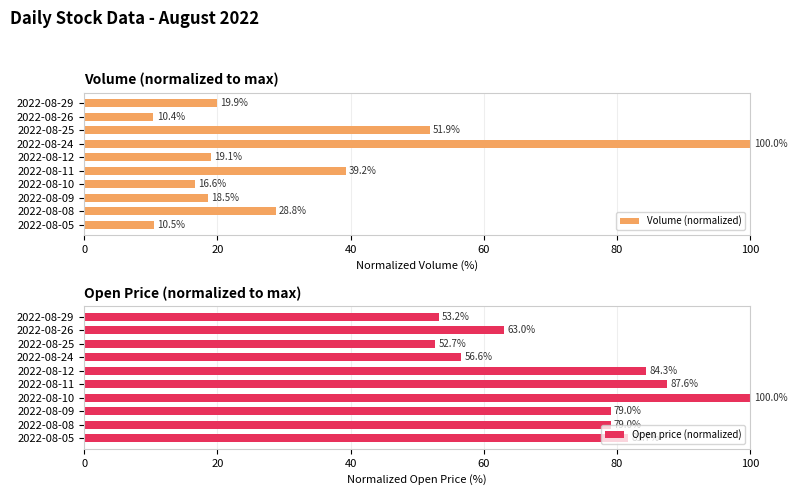

Read the Volume (normalized) value at 2022-08-25.

51.9